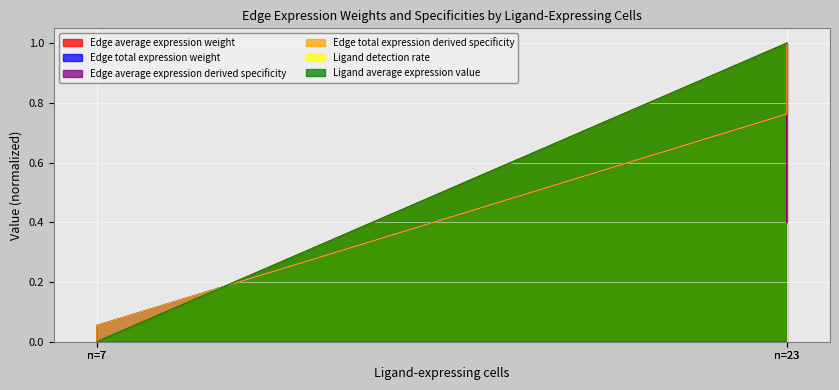

Where is Edge average expression derived specificity nearest to the value 0?

n=7